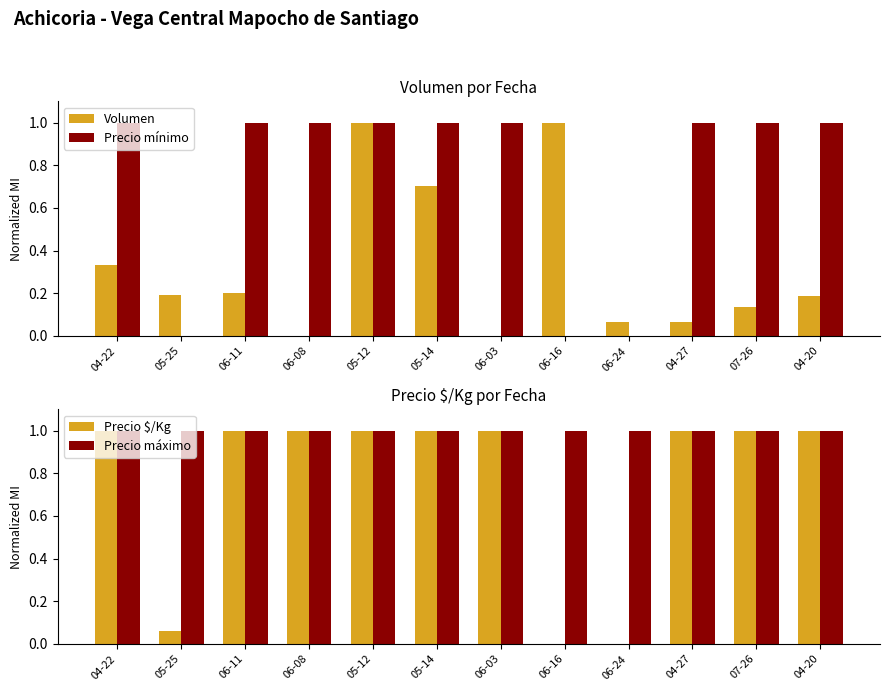

Reading right to left, transcribe all the data shown in this chart.

Volumen: 0.2	0.1	0.1	0.1	1.0	0.0	0.7	1.0	0.0	0.2	0.2	0.3
Precio mínimo: 1.0	1.0	1.0	0.0	0.0	1.0	1.0	1.0	1.0	1.0	0.0	1.0
Precio $/Kg: 1.0	1.0	1.0	0.0	0.0	1.0	1.0	1.0	1.0	1.0	0.1	1.0
Precio máximo: 1.0	1.0	1.0	1.0	1.0	1.0	1.0	1.0	1.0	1.0	1.0	1.0